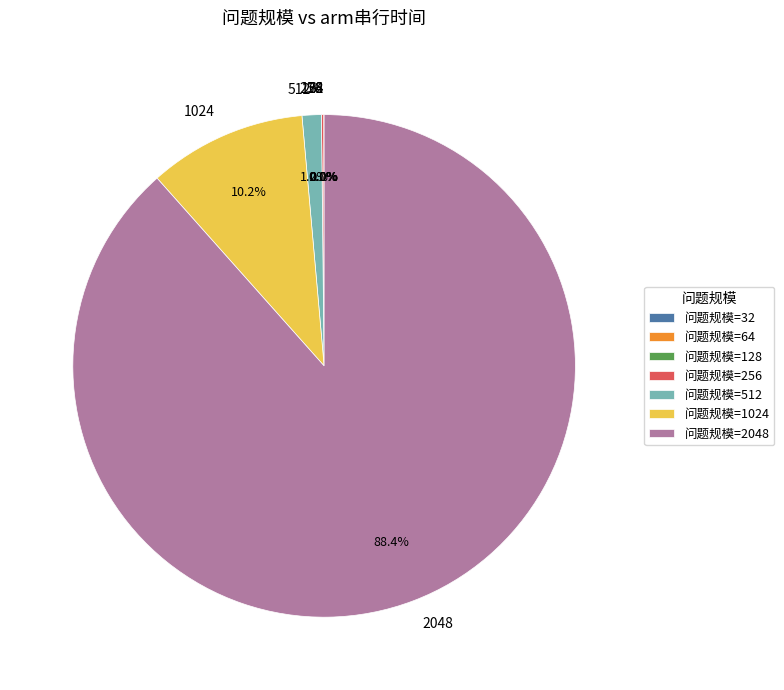

Does 2048 account for over 50% of the chart?

Yes